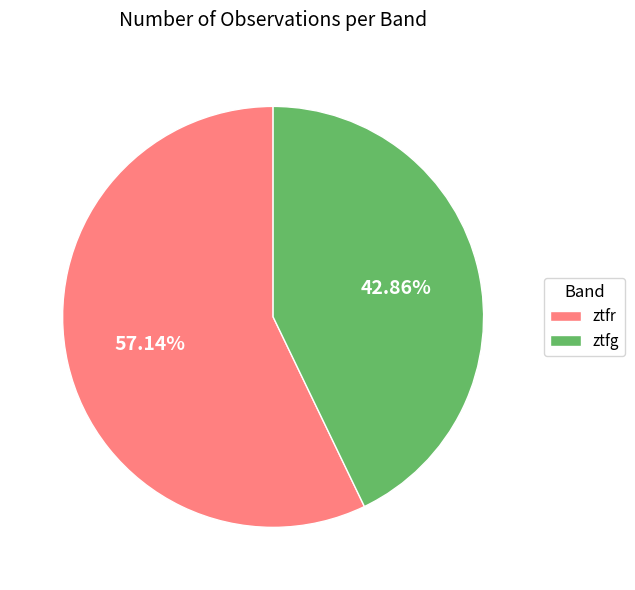

How many slices are in this pie chart?

2